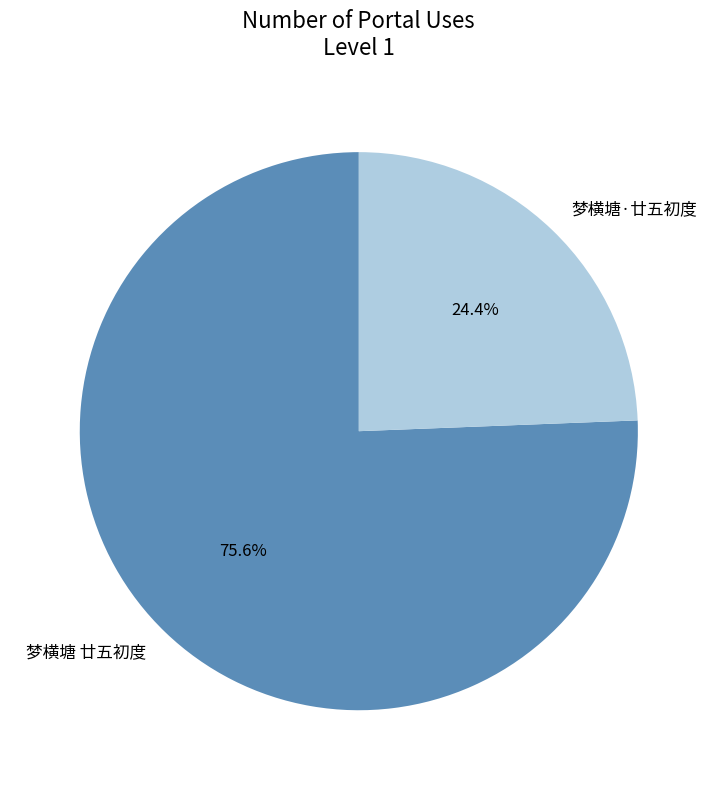

Rank the categories by value from lowest to highest.

梦横塘·廿五初度, 梦横塘 廿五初度